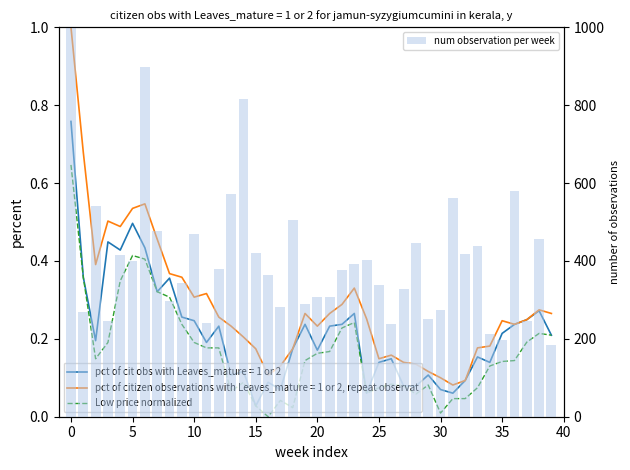

Read the num observation per week value at 28.

445.8